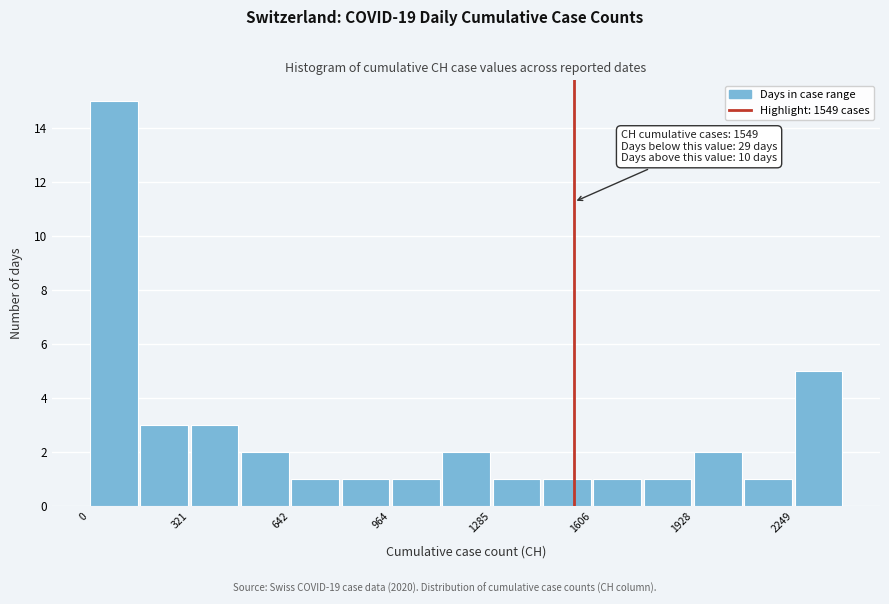

Read against the x-axis, roughly where is the centre of the tallest bar?

100